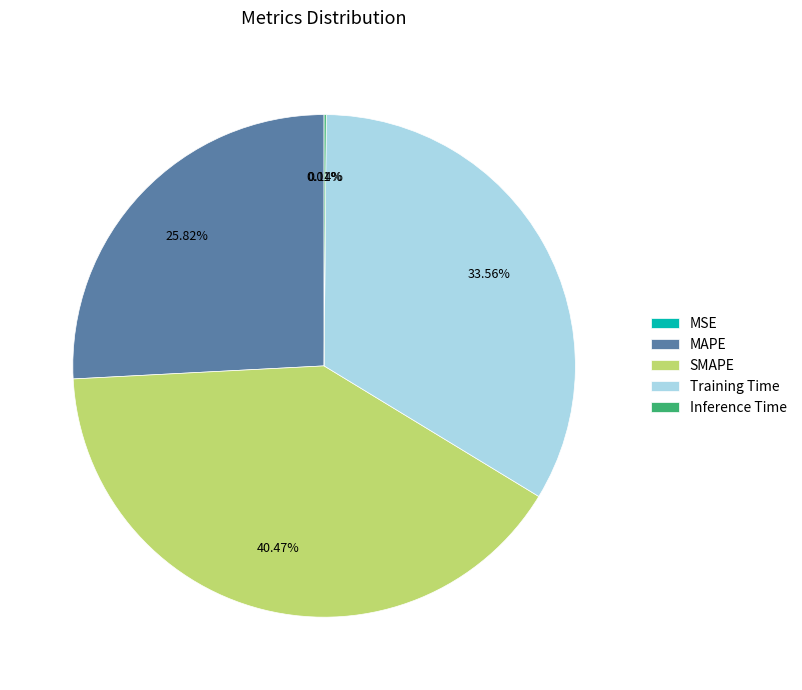

Is it true that Training Time is 34% of the pie?

True